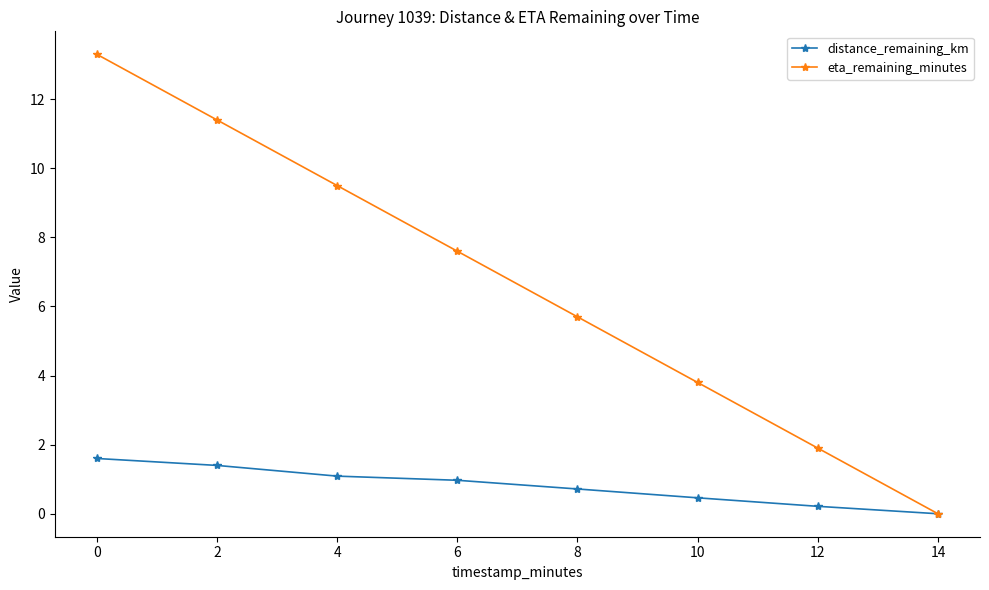

Rank the series at 0 from lowest to highest value.

distance_remaining_km, eta_remaining_minutes